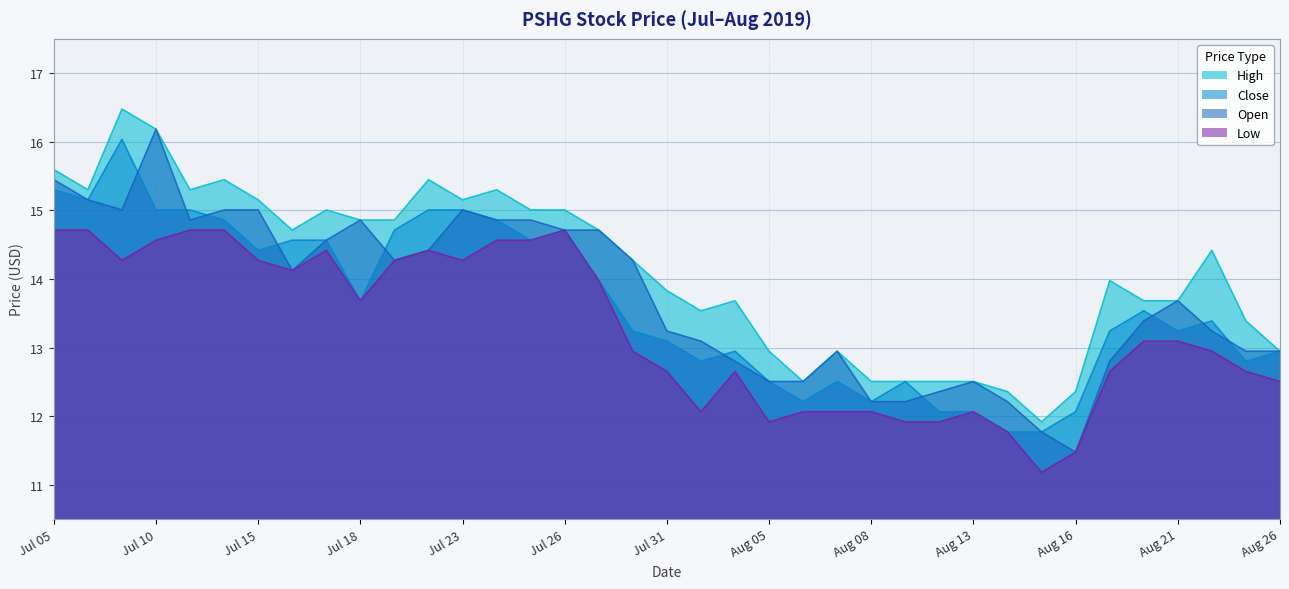

What is the total value across all series at Jul 05?

61.1